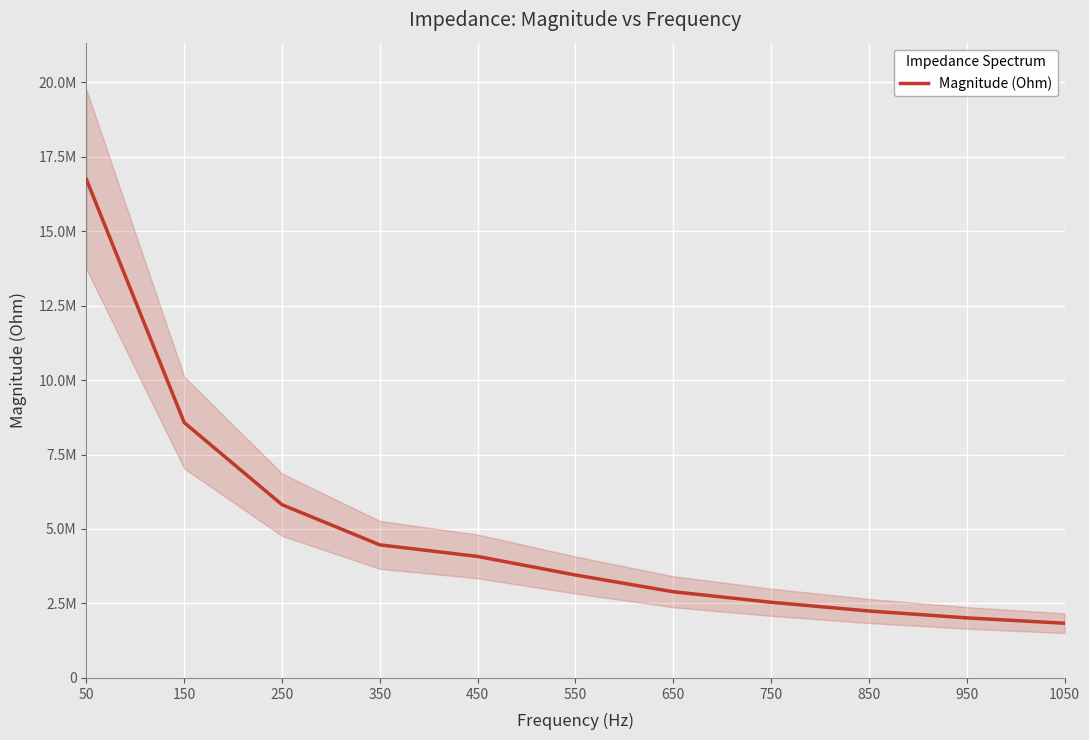

Rank the categories by value from highest to lowest.

50, 150, 250, 350, 450, 550, 650, 750, 850, 950, 1050